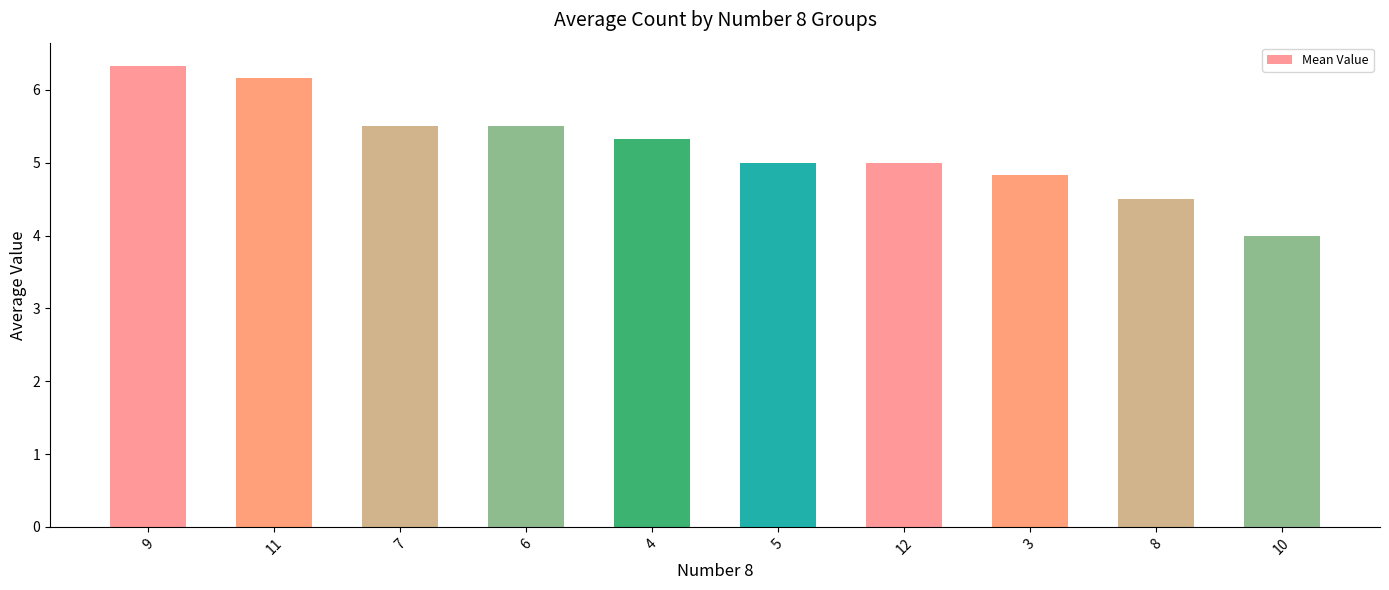

Where does the data first go above 5?

9